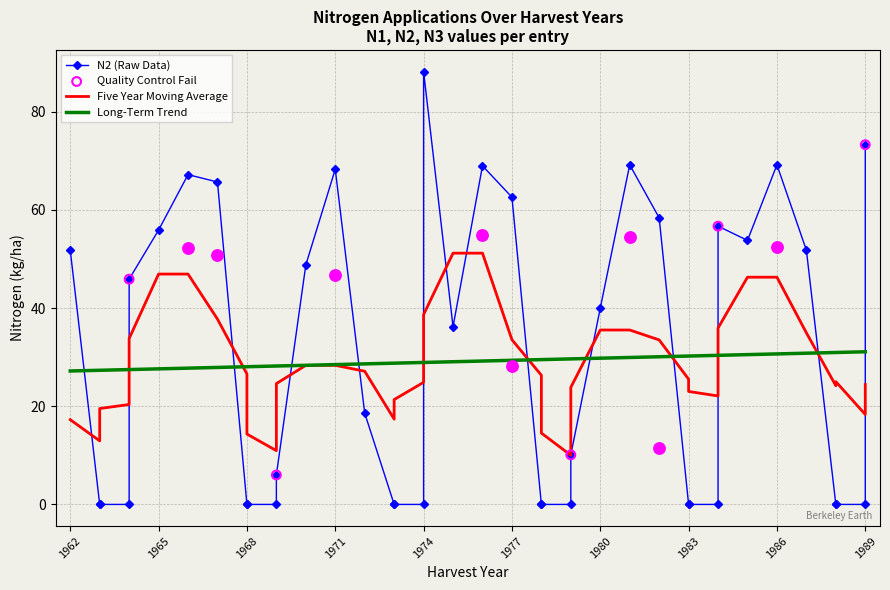

At which category is the sum across all series the highest?

1976